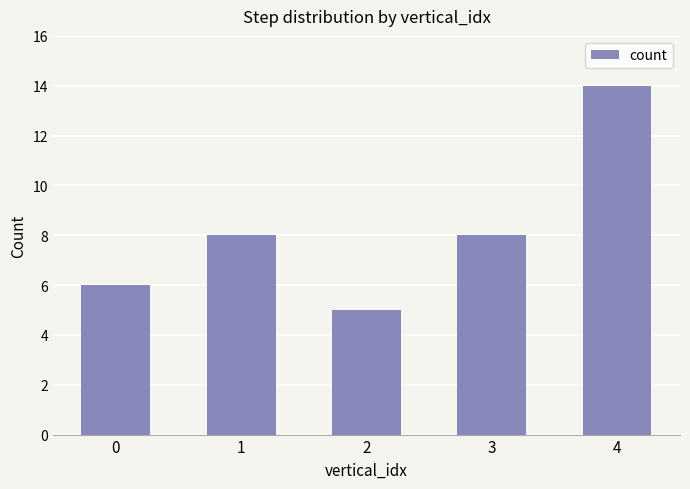

What is the value of the 3rd bar from the left?

5